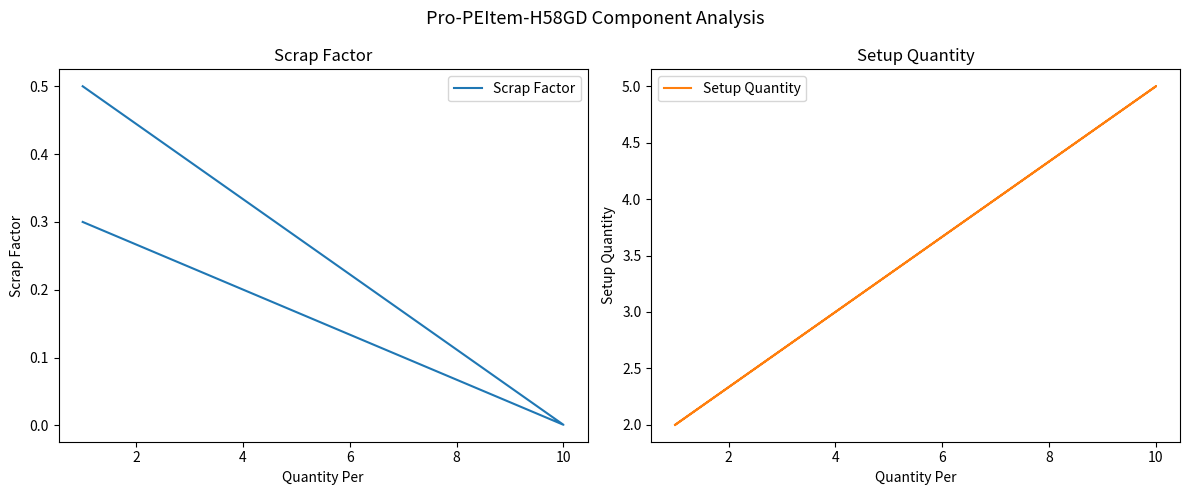

Rank the series by their average value, from highest to lowest.

Setup Quantity, Scrap Factor